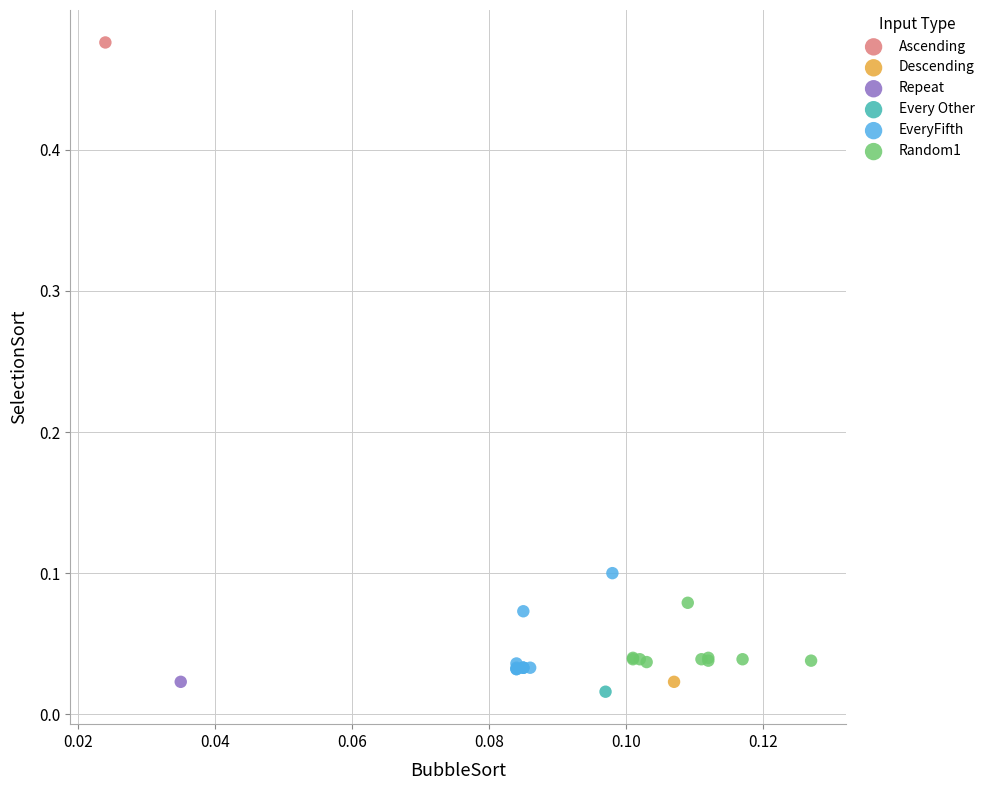

Which series contains the lowest Y value?

Every Other